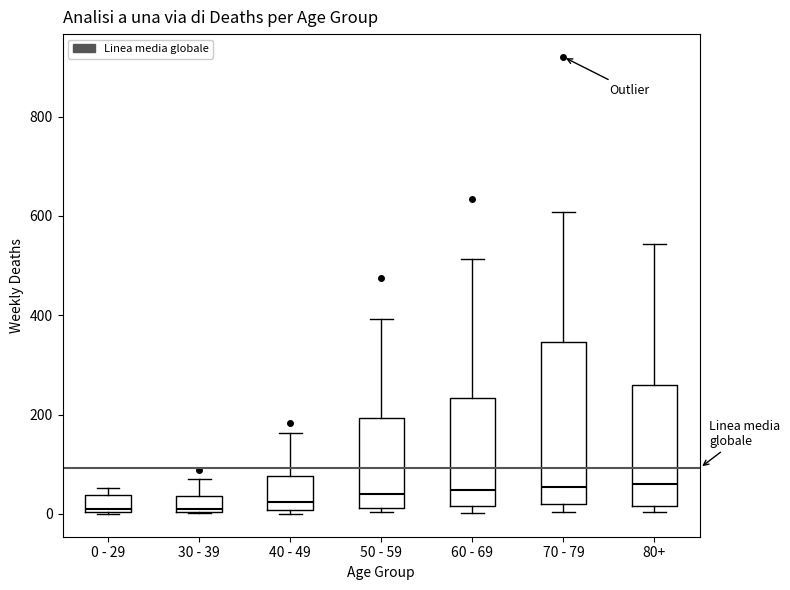

Reading left to right, transcribe this box plot: for each box, give where its median line is, the range the box spans, and where its two whiskers end, as read against the y-axis. The values are not printed on the chart, so give them approximately, as read against the axis.

0 - 29: median 20, box 0 to 40, whiskers 0 to 60
30 - 39: median 20, box 0 to 40, whiskers 0 to 80
40 - 49: median 20, box 0 to 80, whiskers 0 (just below the box's lower edge) to 160
50 - 59: median 40, box 20 to 200, whiskers 0 to 400
60 - 69: median 40, box 20 to 240, whiskers 0 to 520
70 - 79: median 60, box 20 to 340, whiskers 0 to 600
80+: median 60, box 20 to 260, whiskers 0 to 540